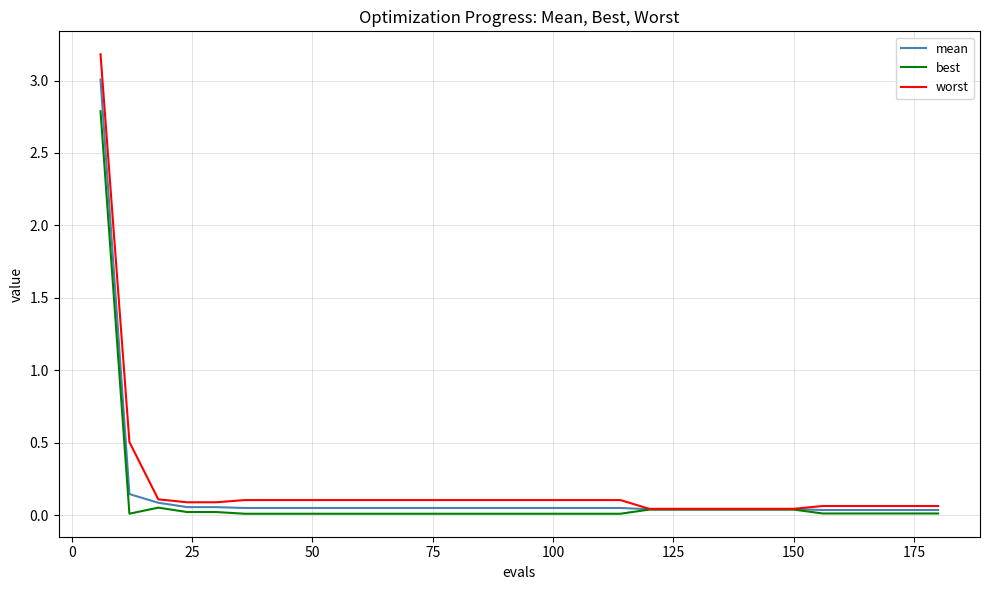

List the series in order of their peak value, highest first.

worst, mean, best